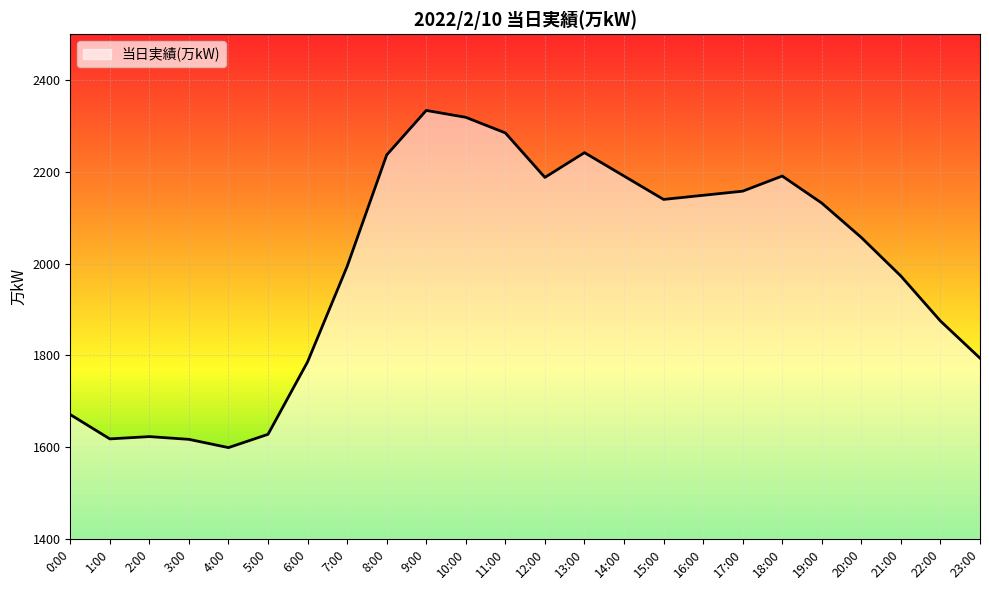

Is it true that the value at 19:00 is 3148?

False